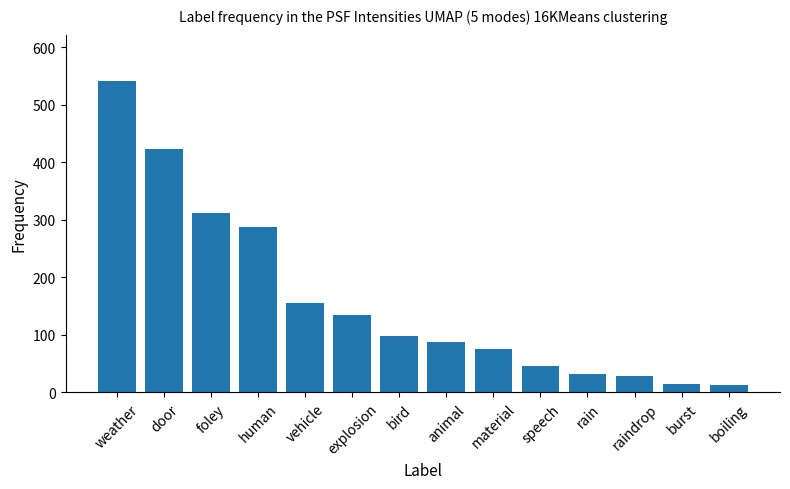

What is the label of the 12th bar from the right?

foley